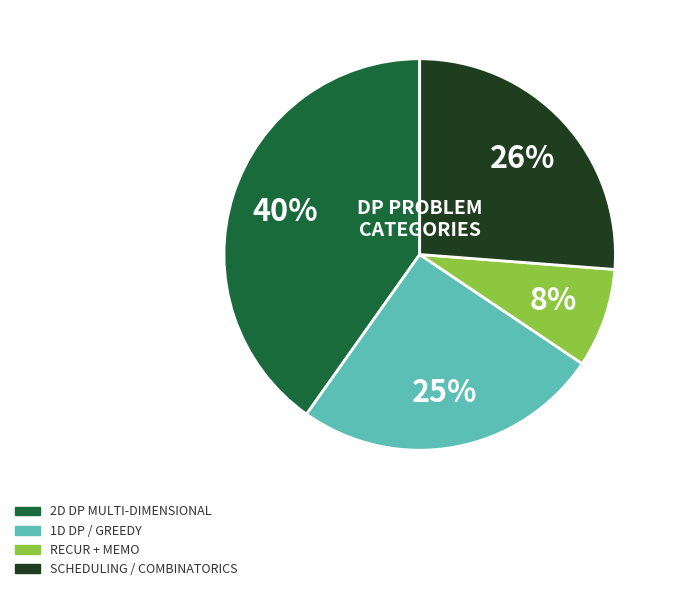

Is there a majority slice in this chart?

No